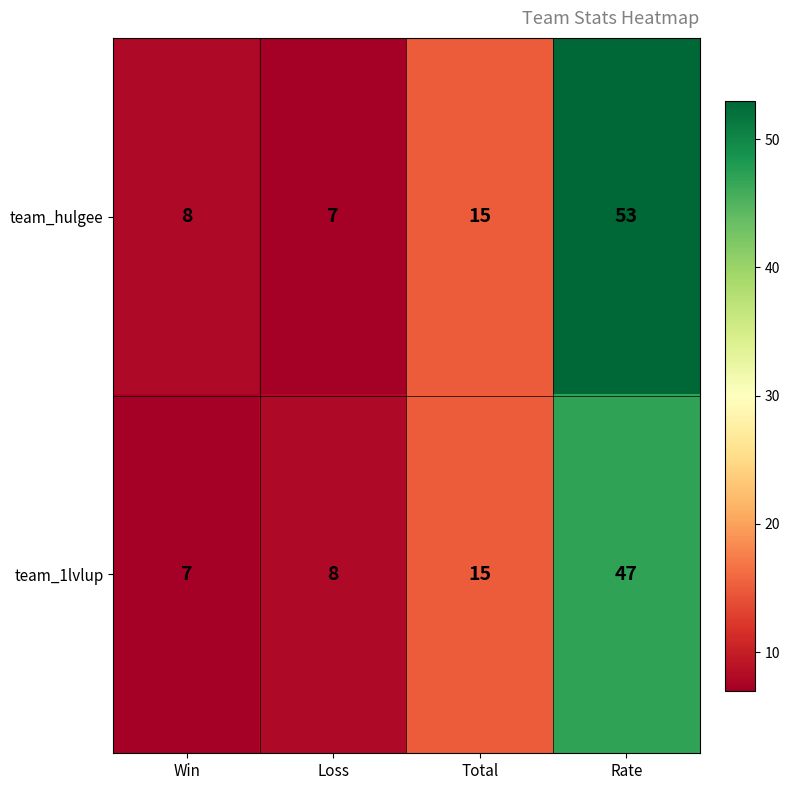

Which category has the highest value across all series?

Rate